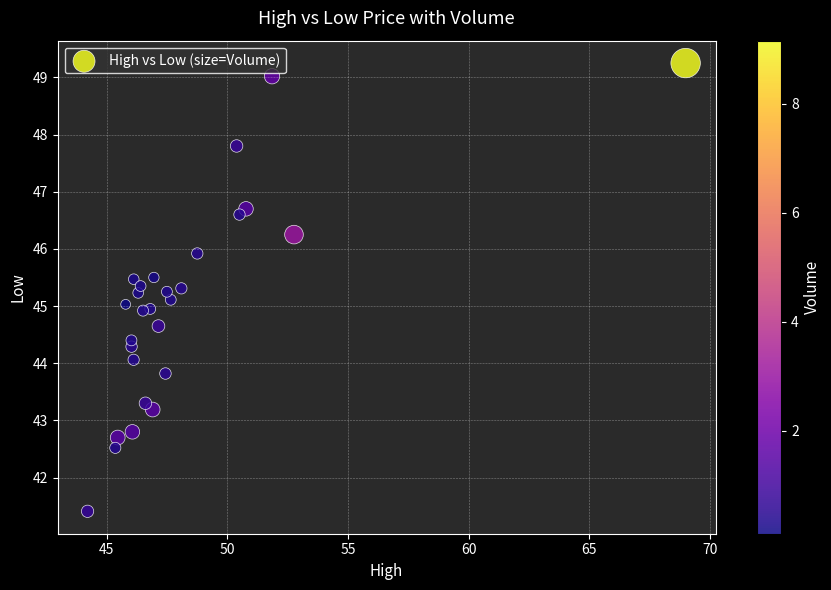

What is the range of Y values (max minus min)?

7.8